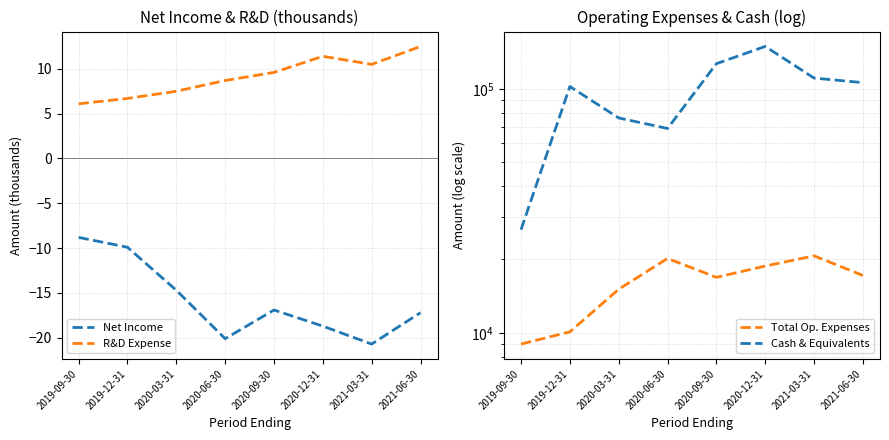

What is the greatest value displayed?

149500.0